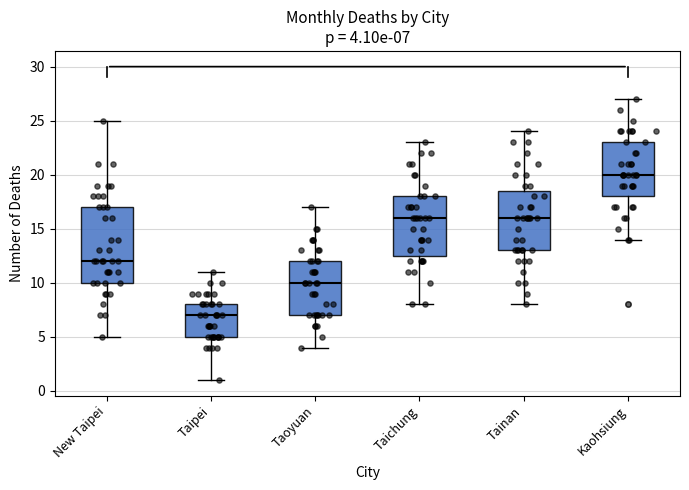

Which box has the lowest median line?

Taipei